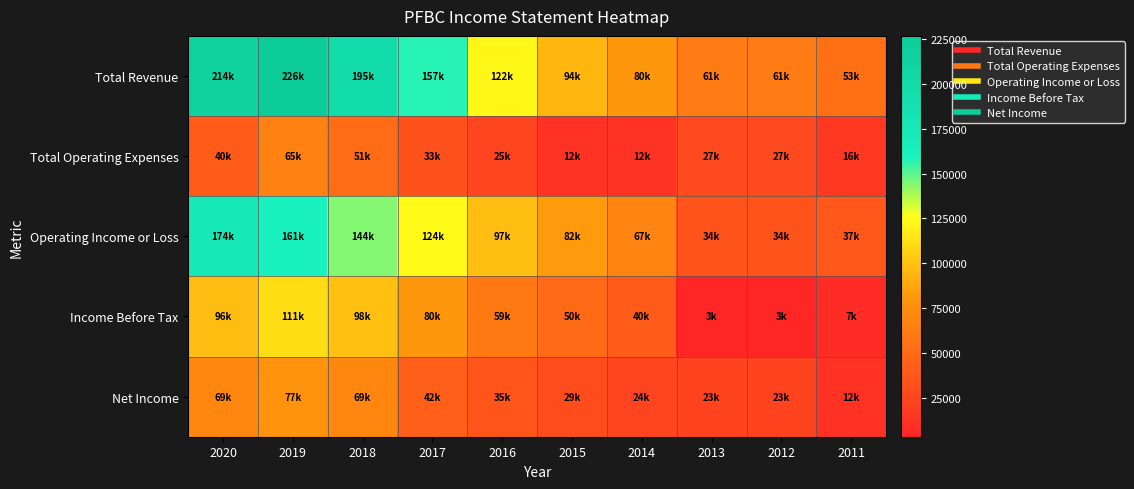

Which series has the widest spread of values?

Total Revenue